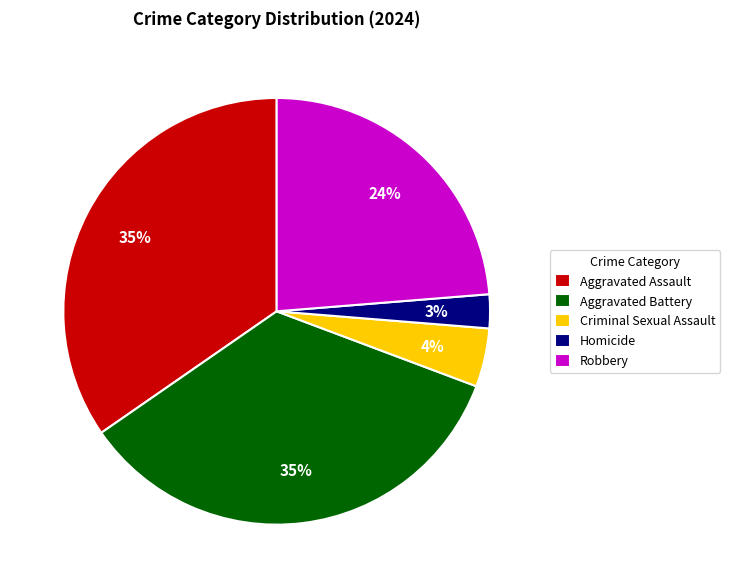

Does Homicide represent more than half of the total?

No